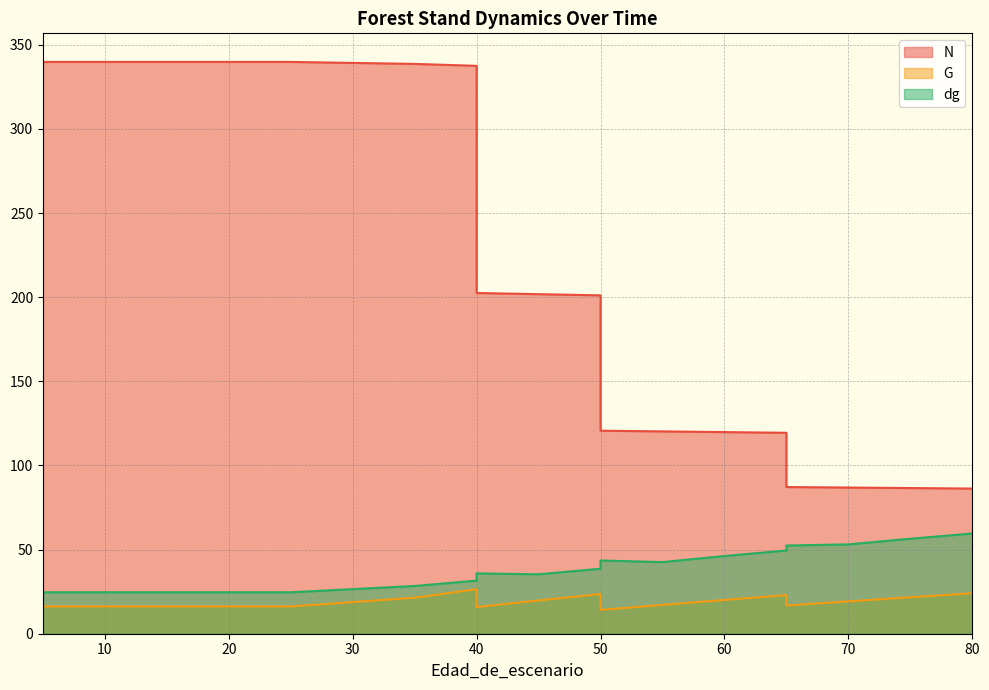

How many data points in G are less than 17?

9